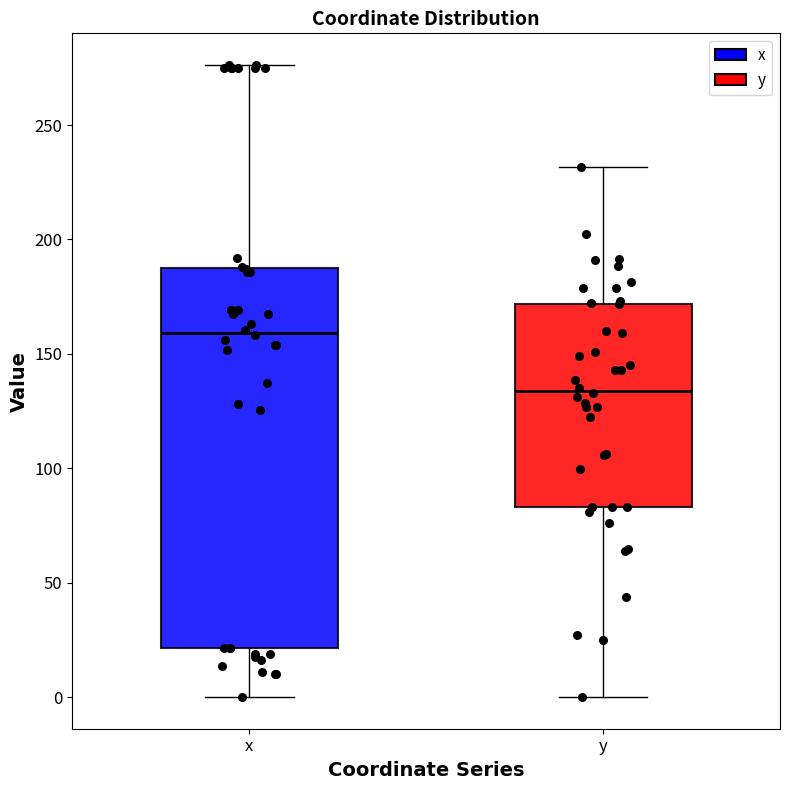

Where does the median line of the box for y sit on the y-axis? The values are not printed on the chart, so give them approximately, as read against the axis.

135